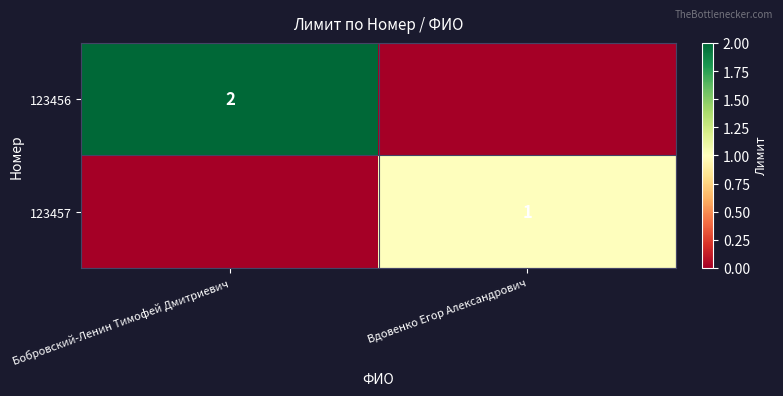

Is it true that 123457 equals 2 at Вдовенко Егор Александрович?

False